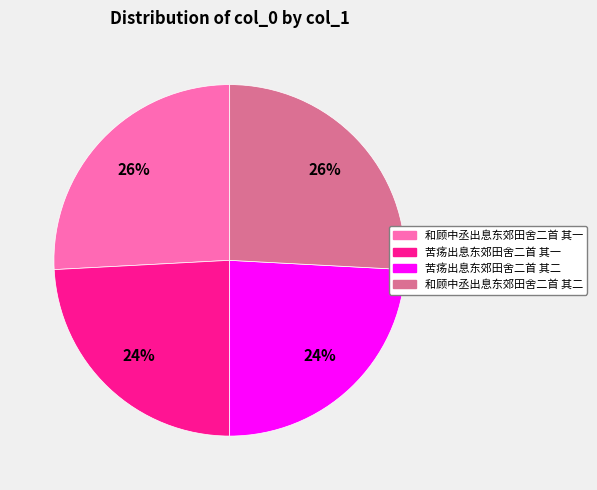

Is the sum of 苦疡出息东郊田舍二首 其一 and 苦疡出息东郊田舍二首 其二 greater than half?

No